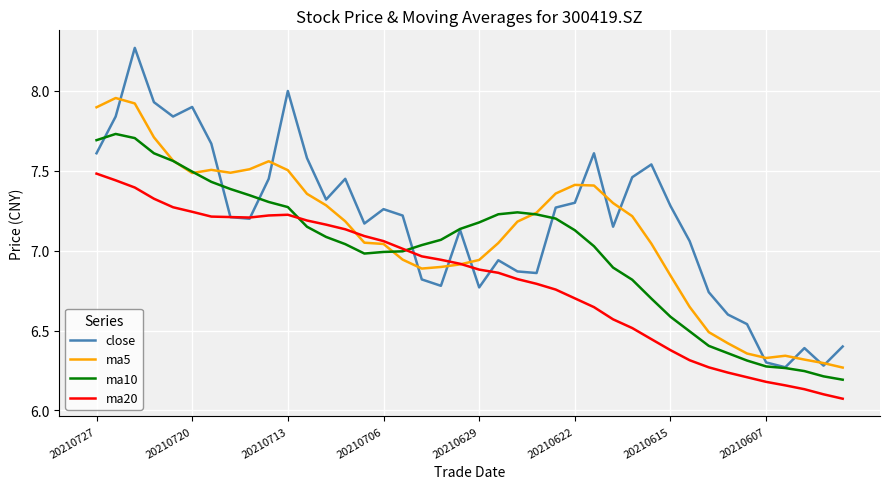

True or false: close has more than 1 interior local peaks.

True